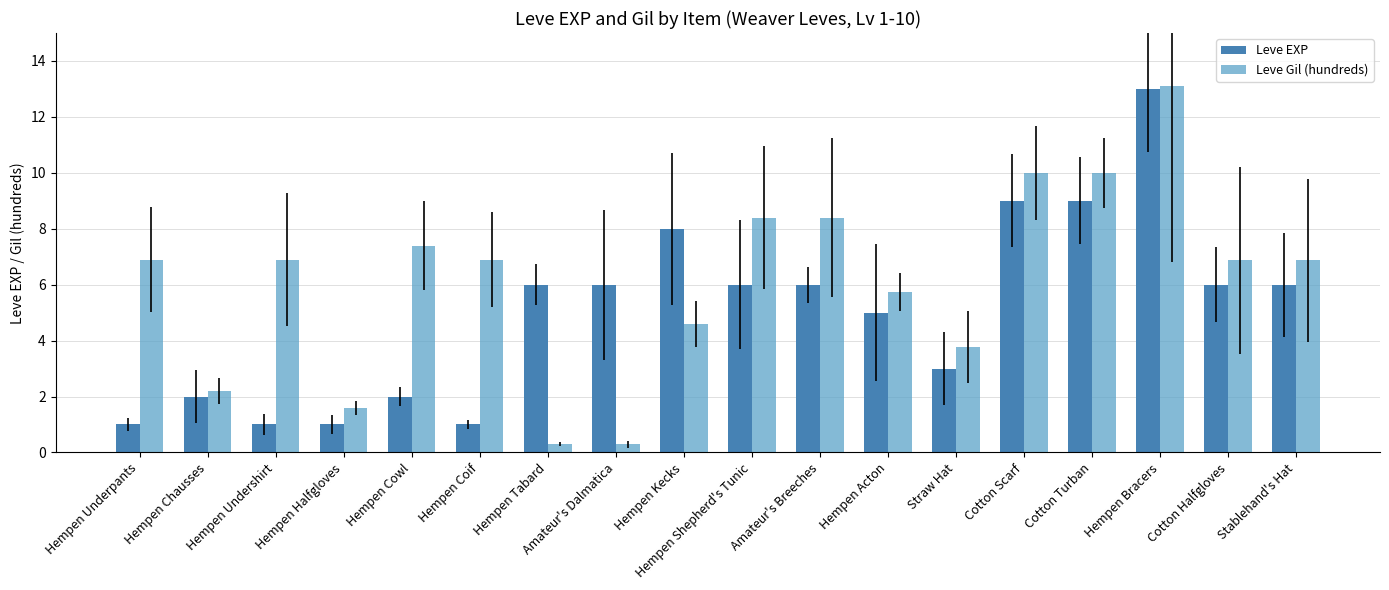

What is the difference between the highest and lowest values at Hempen Tabard?

5.7